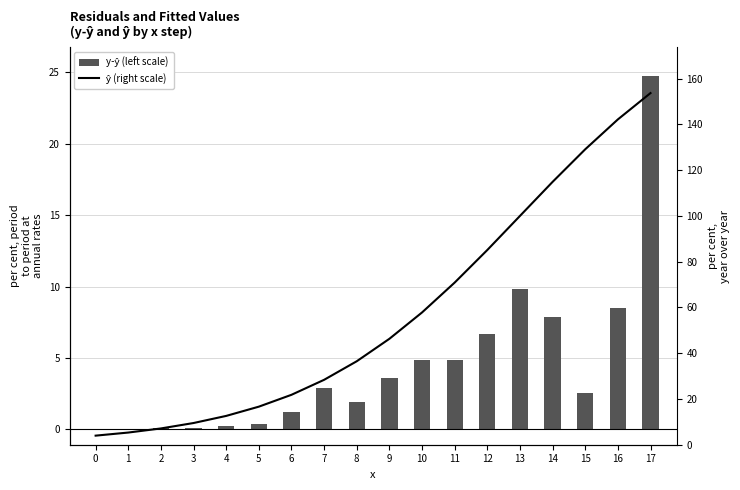

What is the difference between the second highest and second lowest values in the ŷ (right scale) series?

136.9